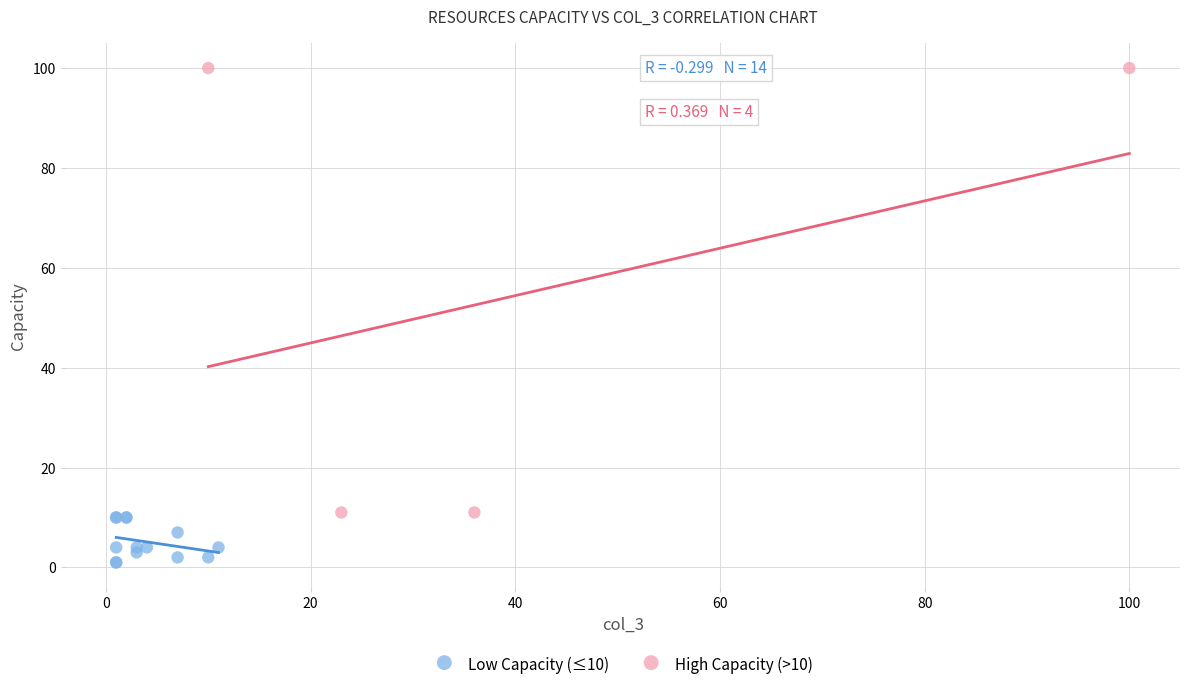

Which series contains the highest Y value?

High Capacity (>10)